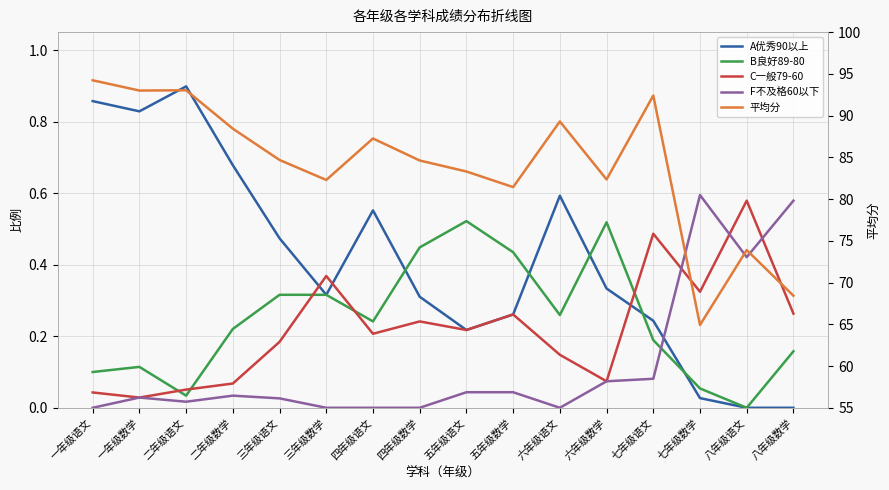

At which category is the sum across all series the highest?

一年级语文